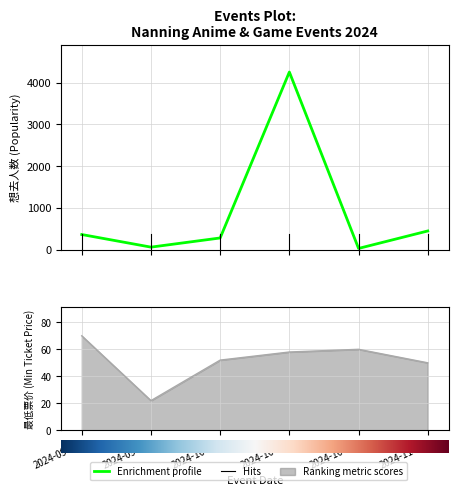

What is the label of the 2nd point from the right?

2024-10-26